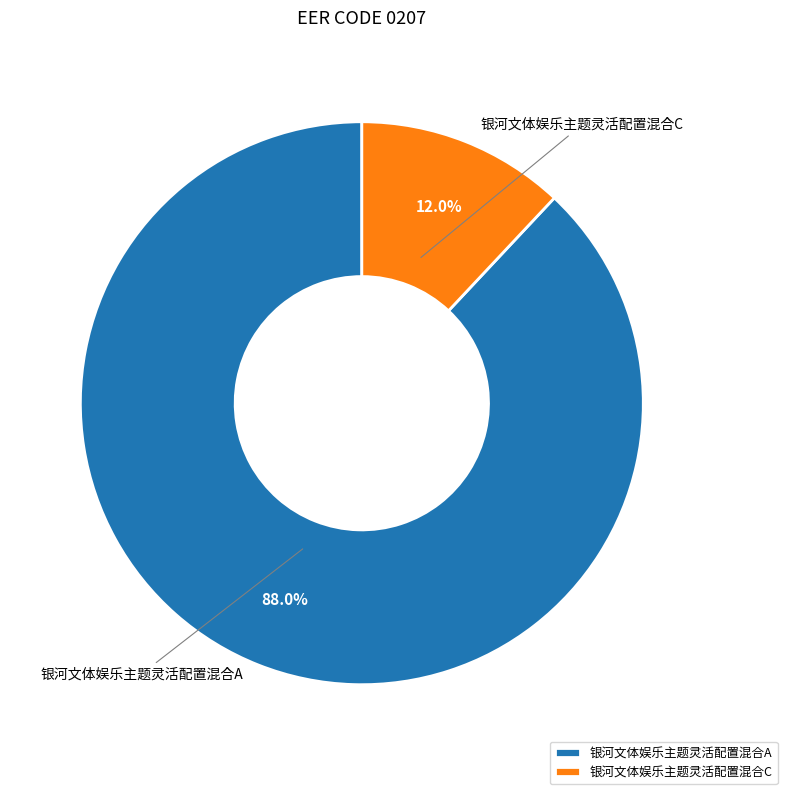

Is it true that 银河文体娱乐主题灵活配置混合A is 75% of the pie?

False